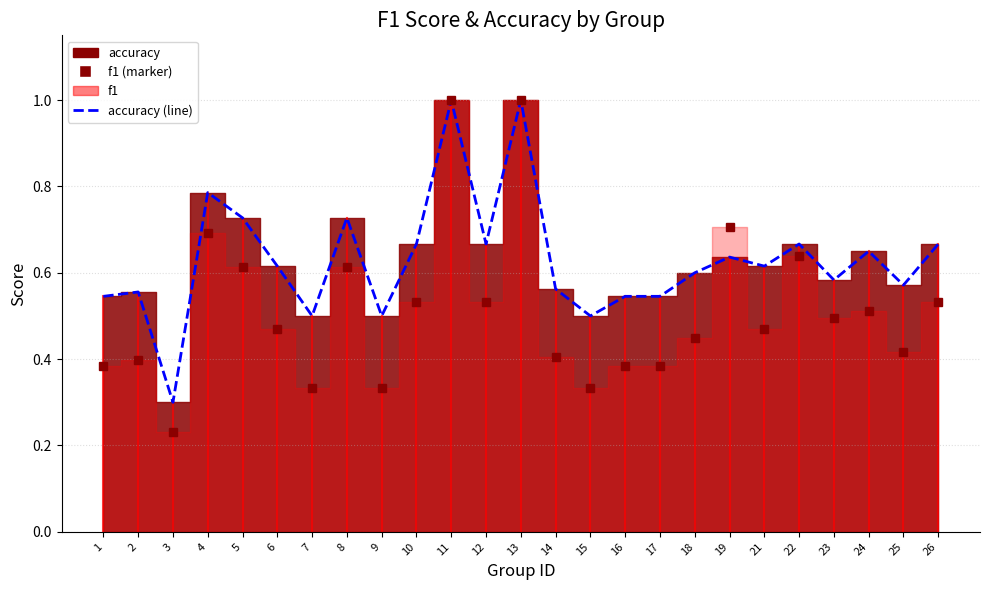

What are all the series names shown in the legend?

f1, accuracy